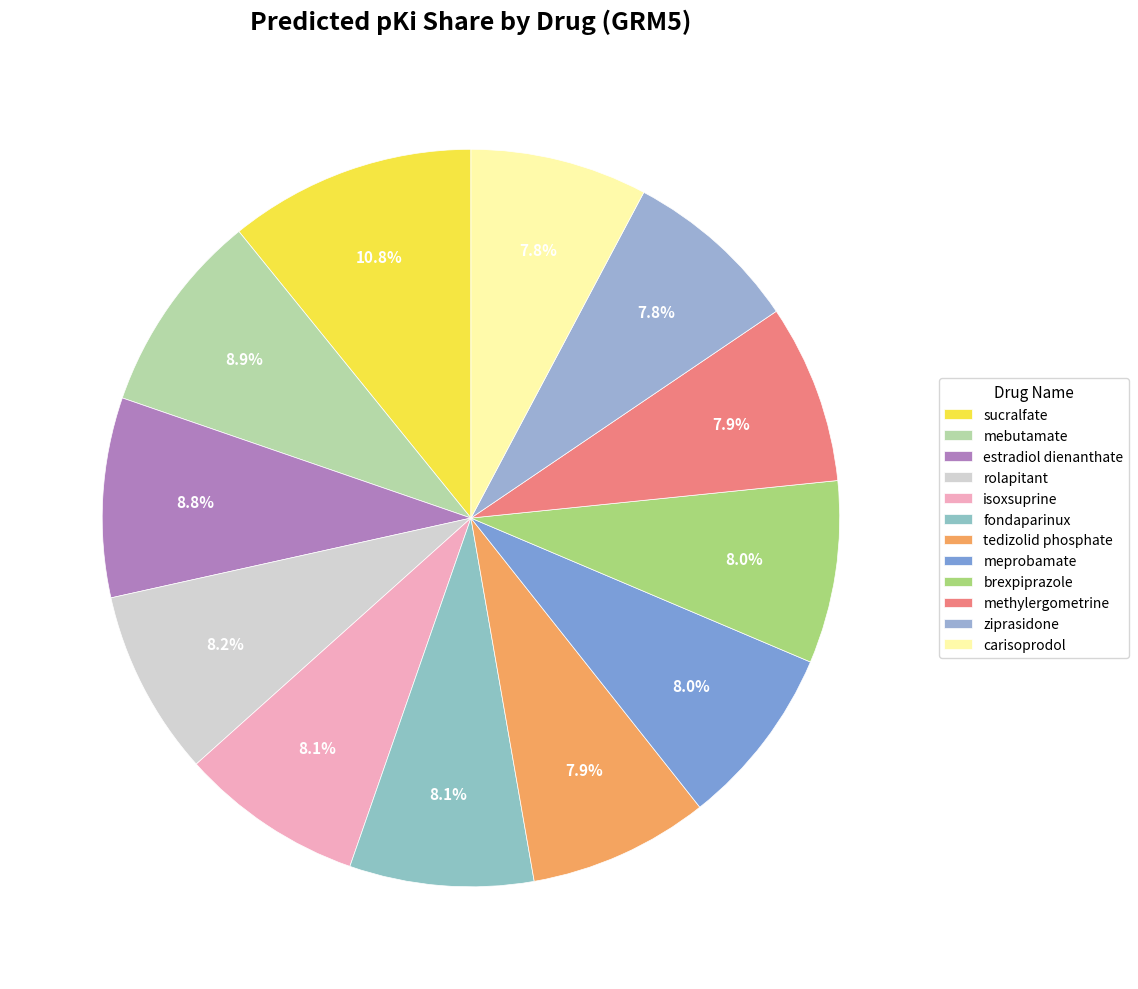

True or false: estradiol dienanthate accounts for 9% of the total.

True